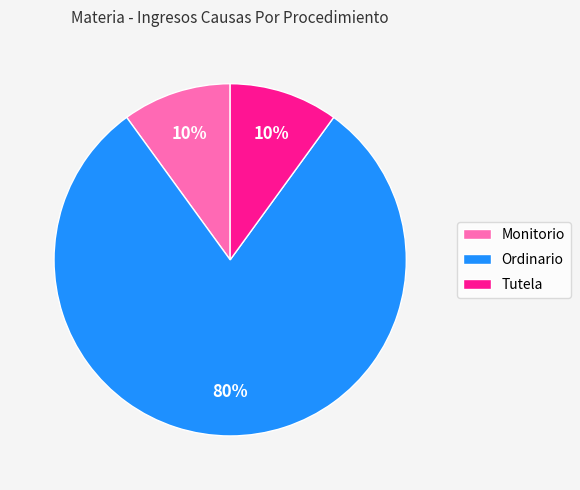

Is it true that Tutela is 10% of the pie?

True